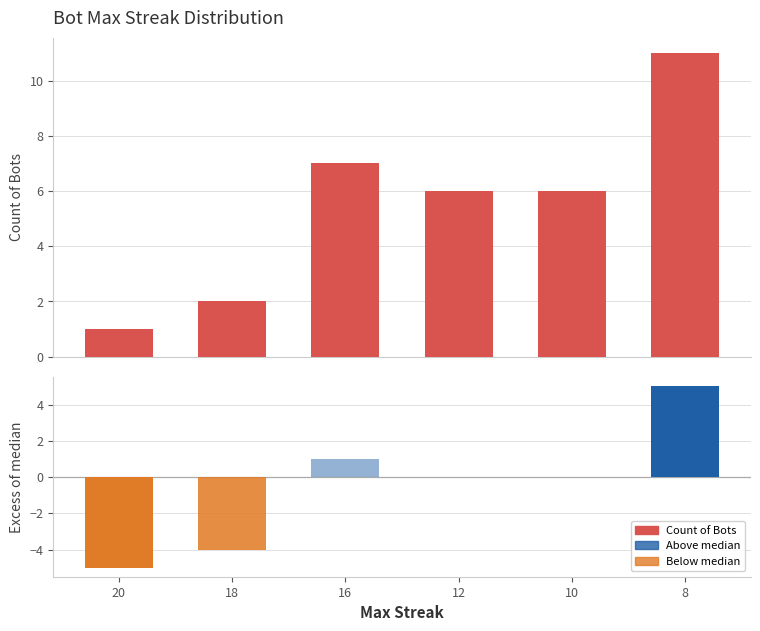

Reading left to right, transcribe all the data shown in this chart.

20=1	18=2	16=7	12=6	10=6	8=11